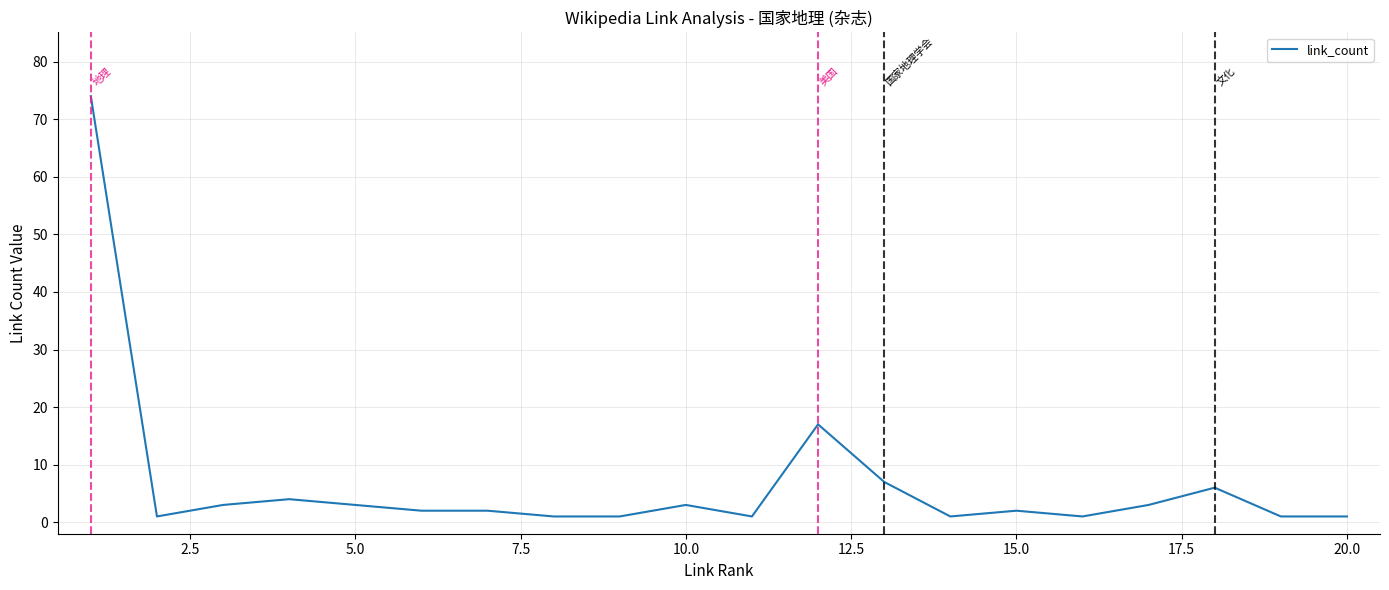

What is the greatest value displayed?

74